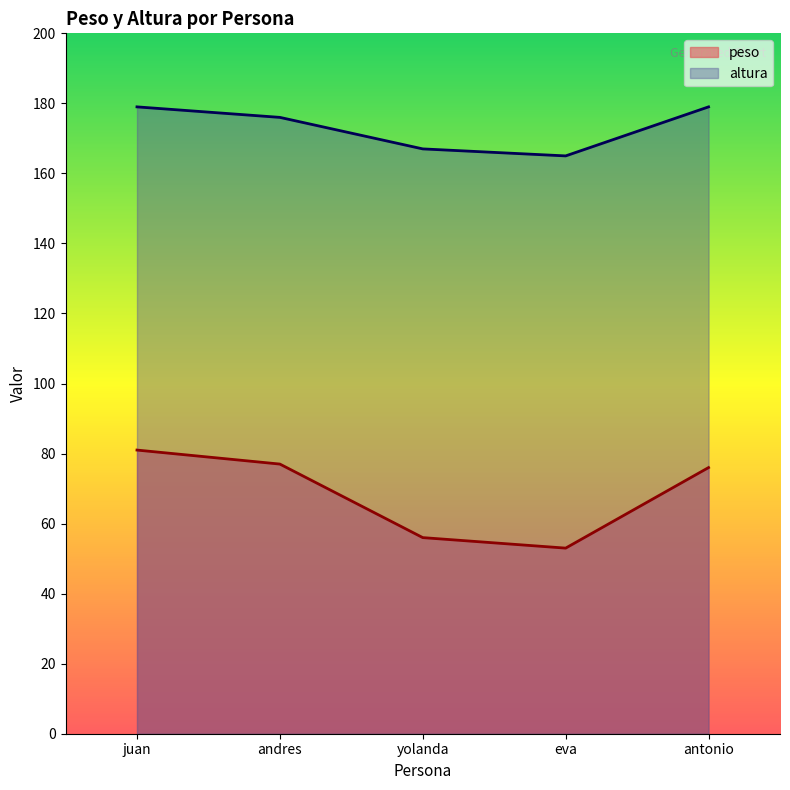

What is the label of the 4th point from the left?

eva